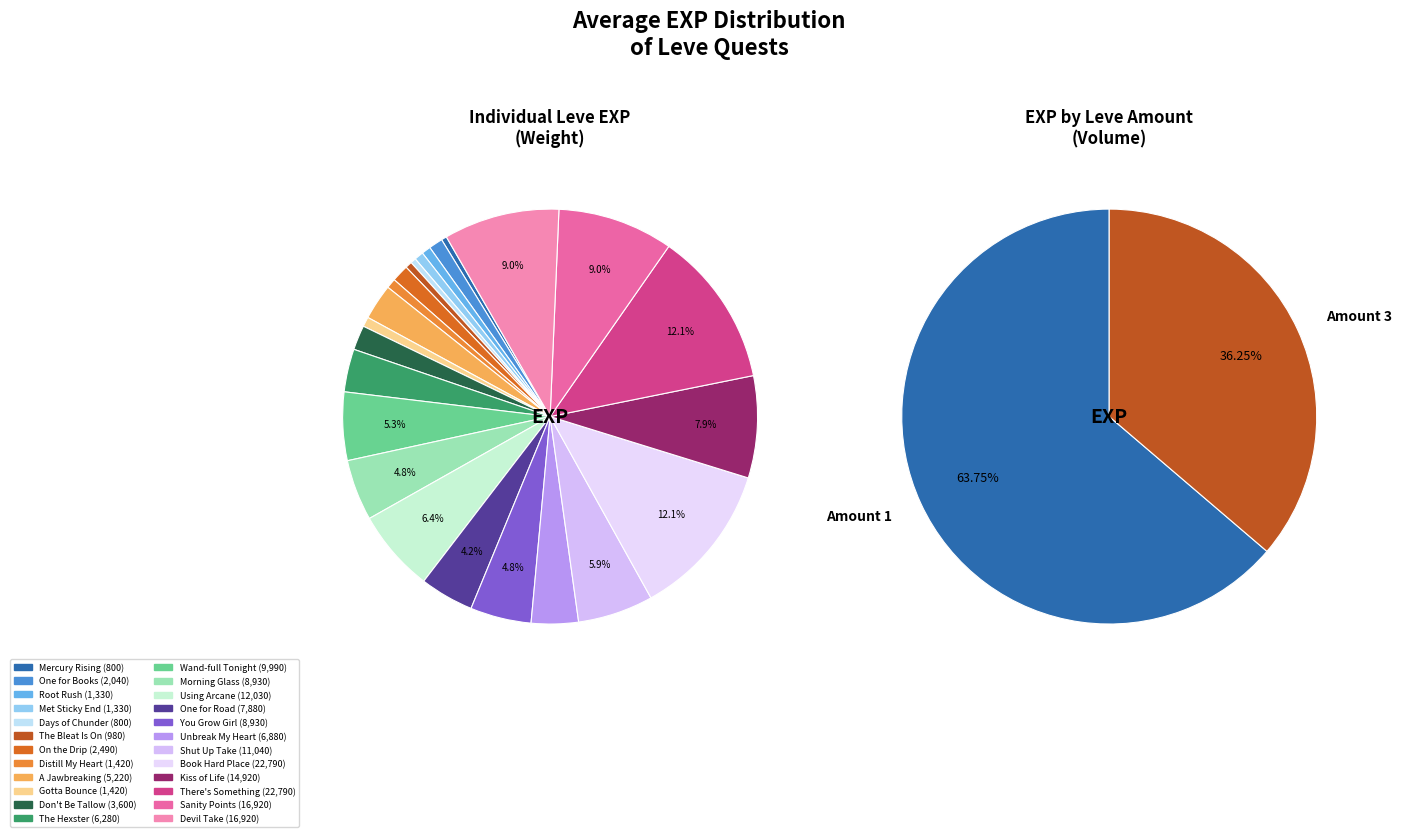

How many slices are in this pie chart?

24